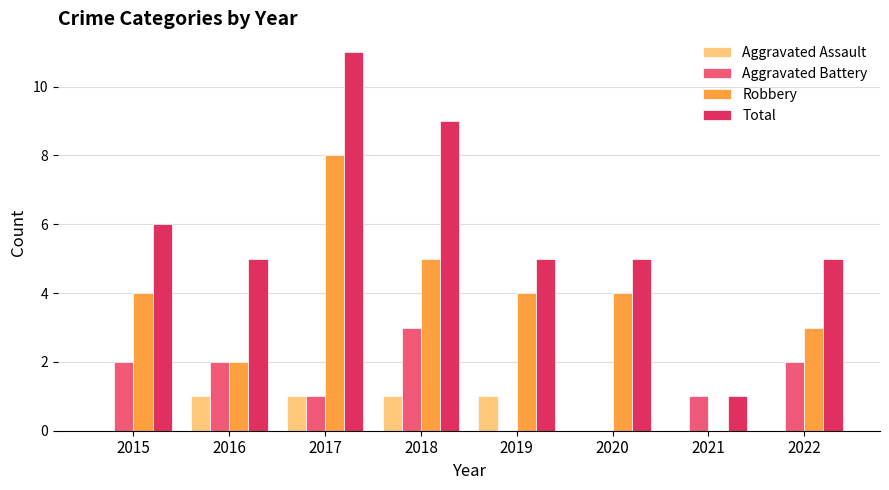

Which series changed the most between 2019 and 2022?

Aggravated Battery